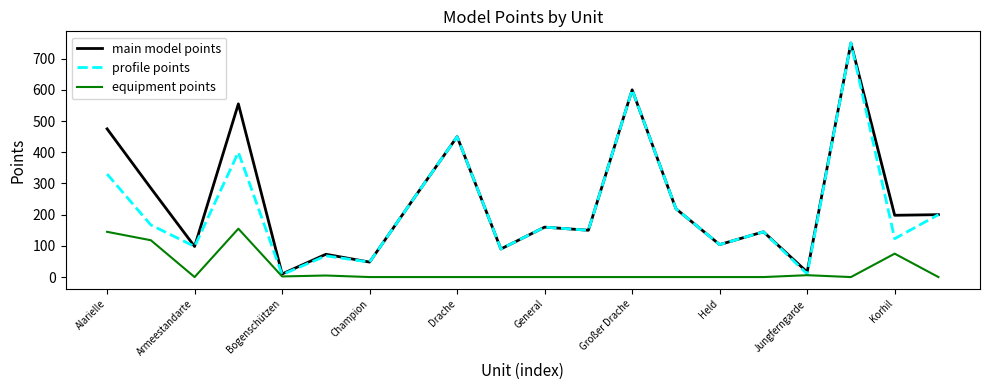

What are all the series names shown in the legend?

main model points, profile points, equipment points